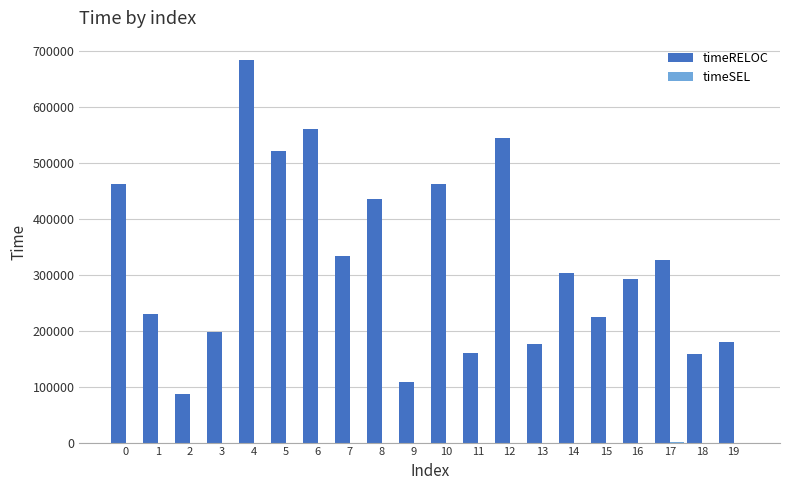

What is the greatest value displayed?

684313